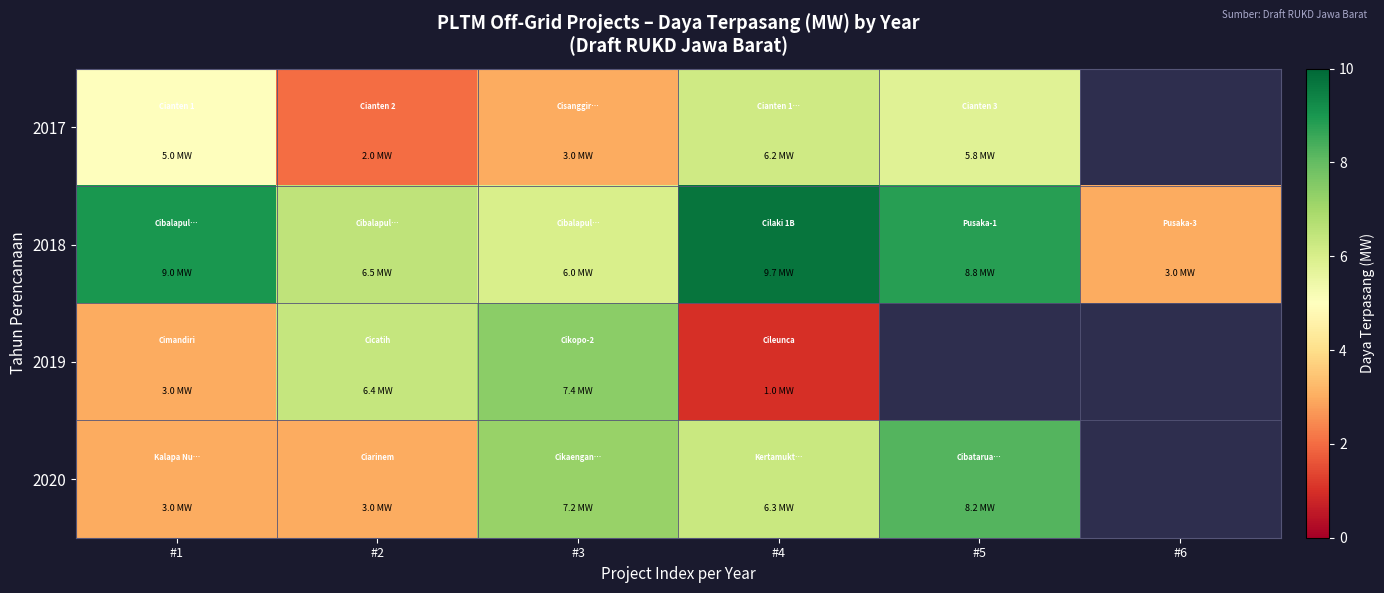

The value of 2019 at #3 is 7.4. True or false?

True